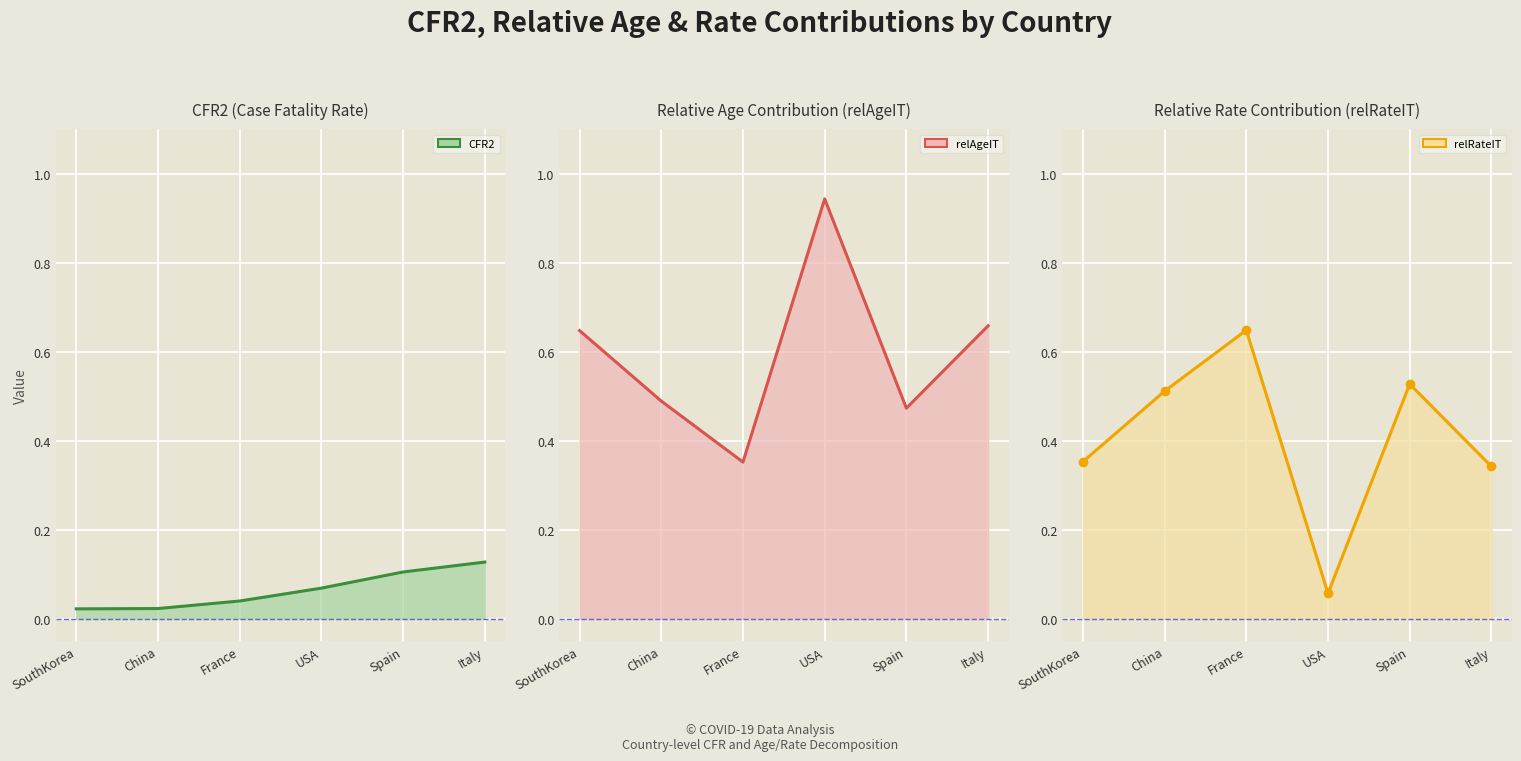

Where is relRateIT line nearest to the value 0?

USA